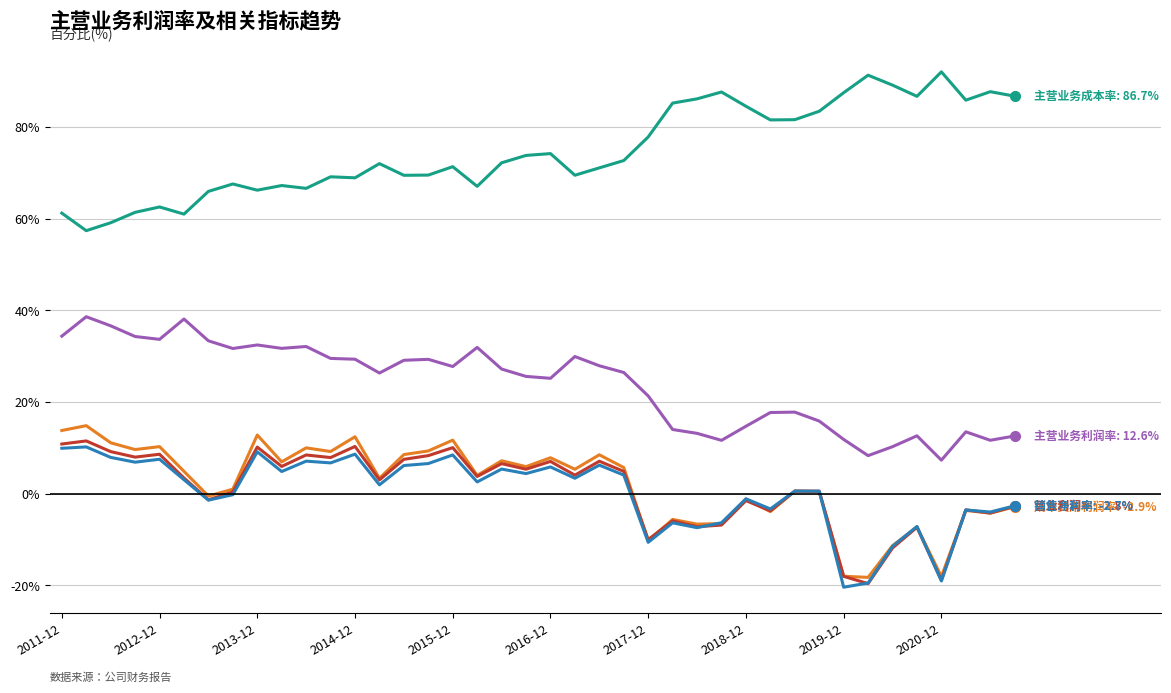

What is the minimum value shown in the chart?

-20.4